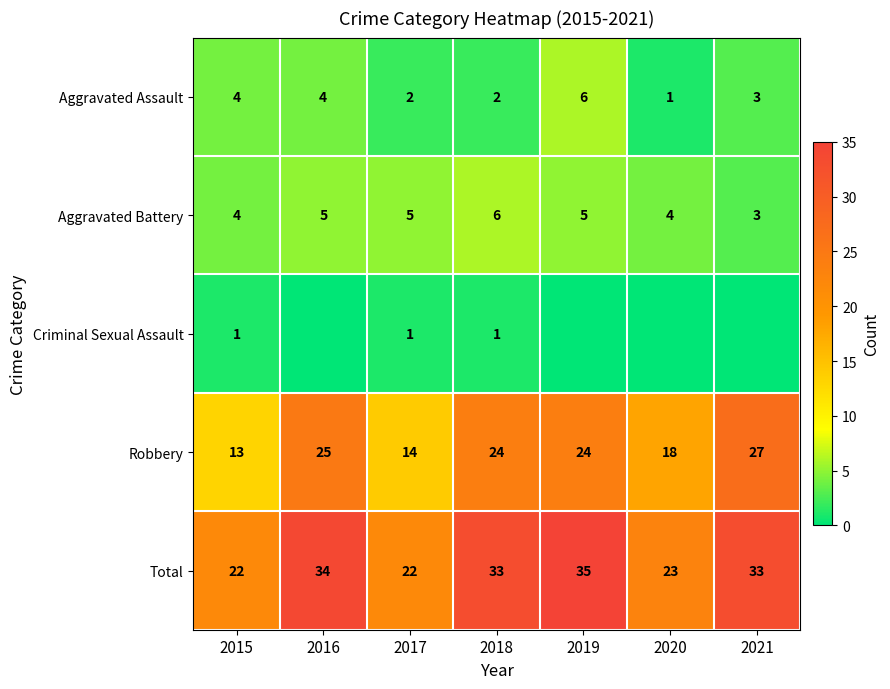

What is the sum of all Total values?

202